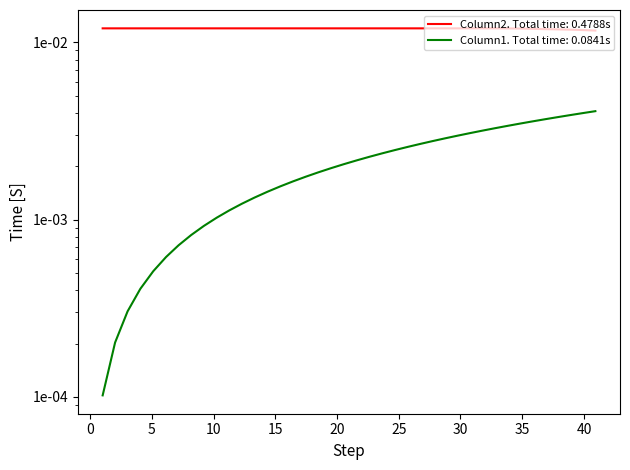

Does the chart display data point markers on the line(s)?

No